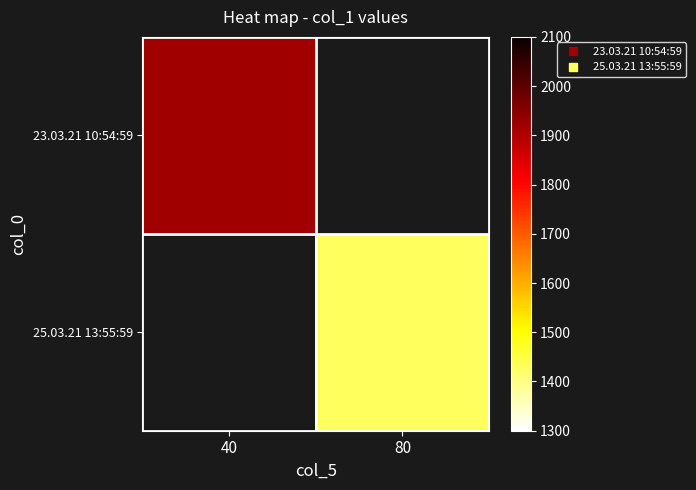

Which category has the highest value across all series?

40